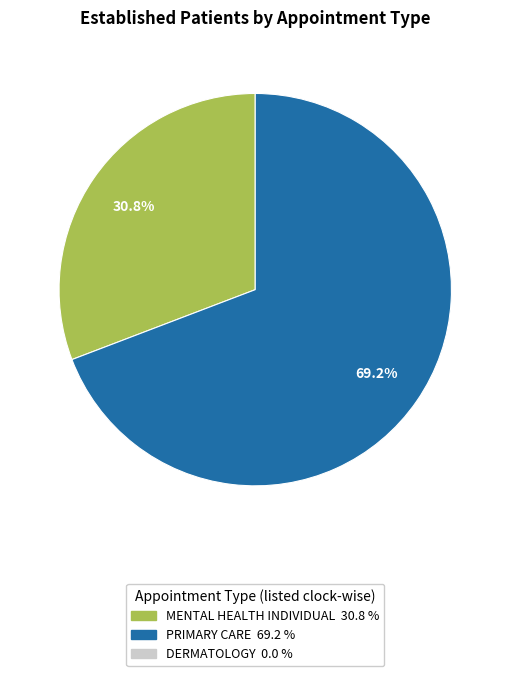

Does any single category account for the majority?

Yes